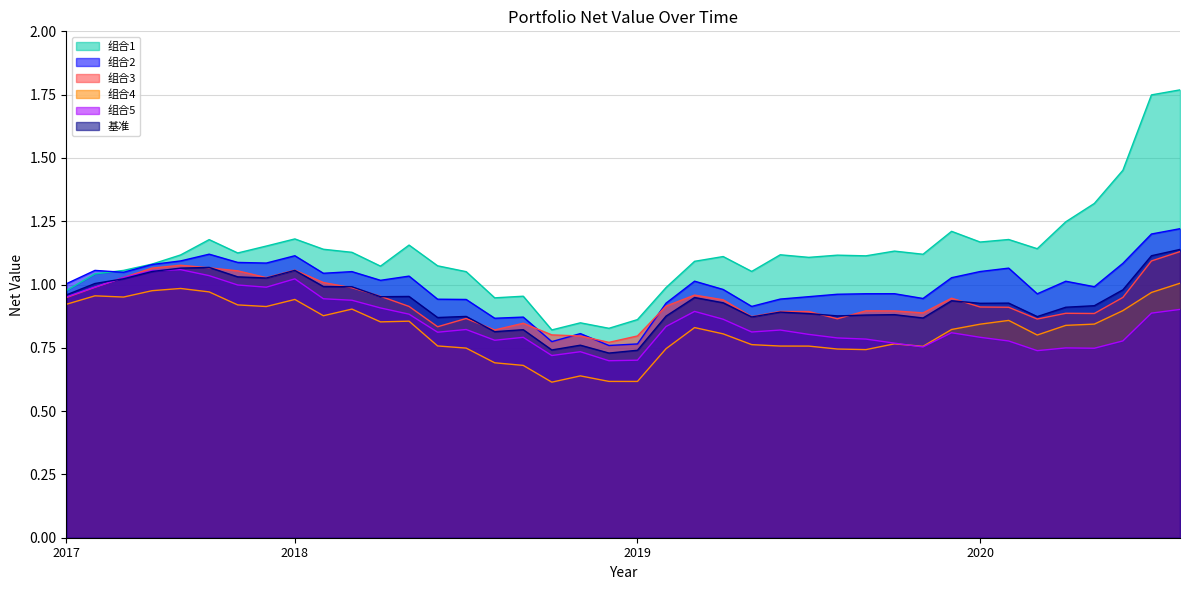

List the series in order of their peak value, highest first.

组合1, 组合2, 基准, 组合3, 组合5, 组合4